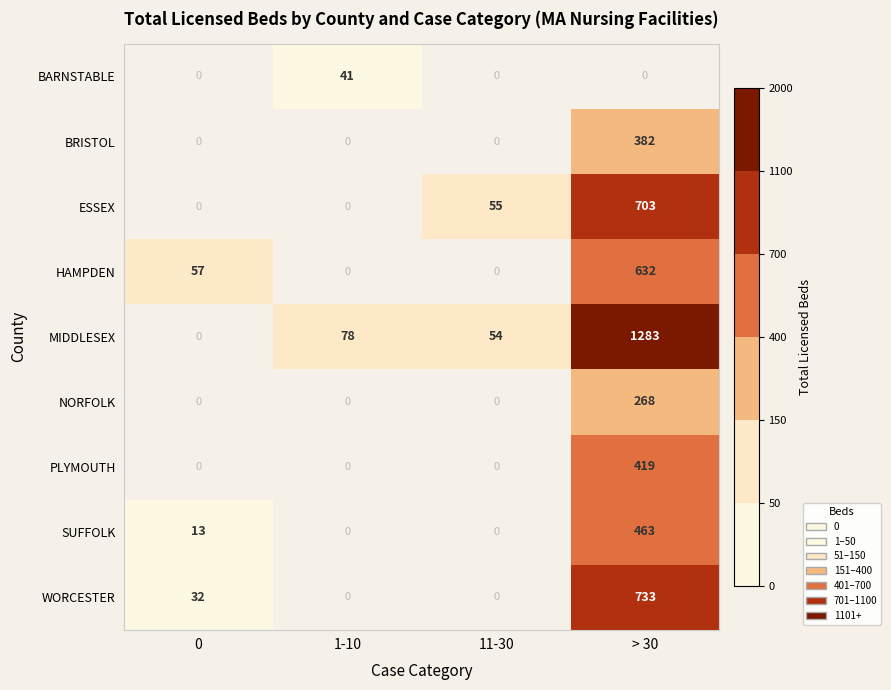

Which label corresponds to the largest value in the chart?

> 30